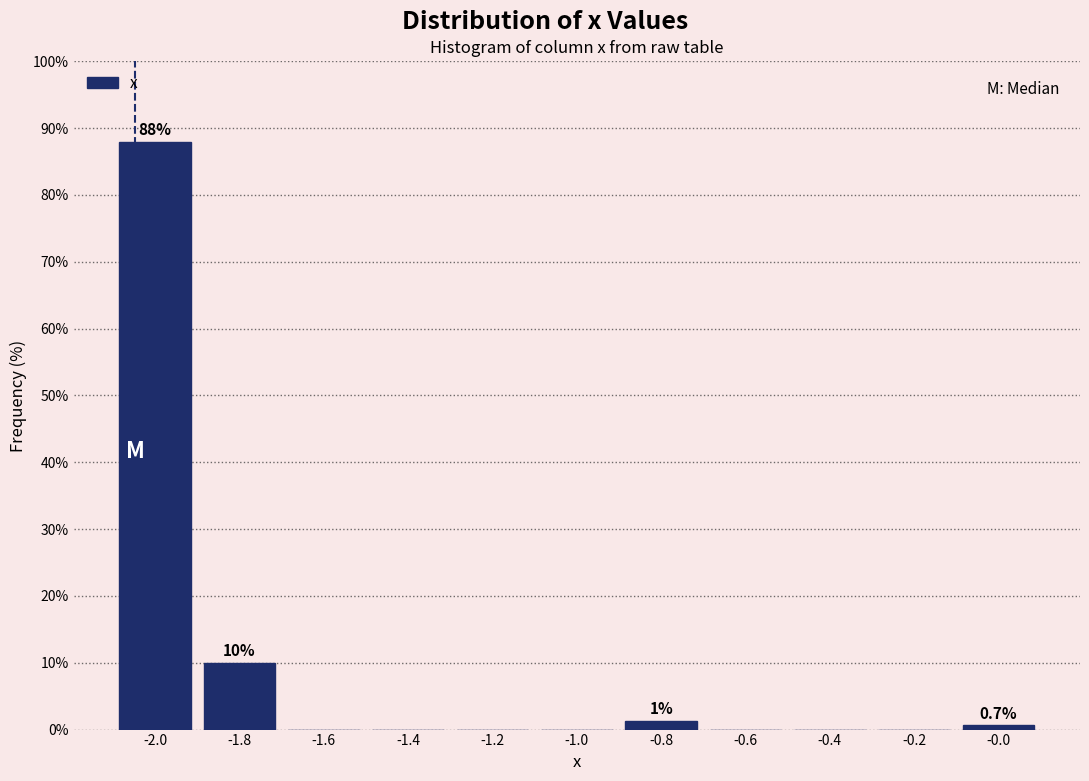

Reading right to left, list all the values displayed in this chart.

-0.0=0.7	-0.2=0.0	-0.4=0.0	-0.6=0.0	-0.8=1.3	-1.0=0.0	-1.2=0.0	-1.4=0.0	-1.6=0.0	-1.8=10.0	-2.0=88.0